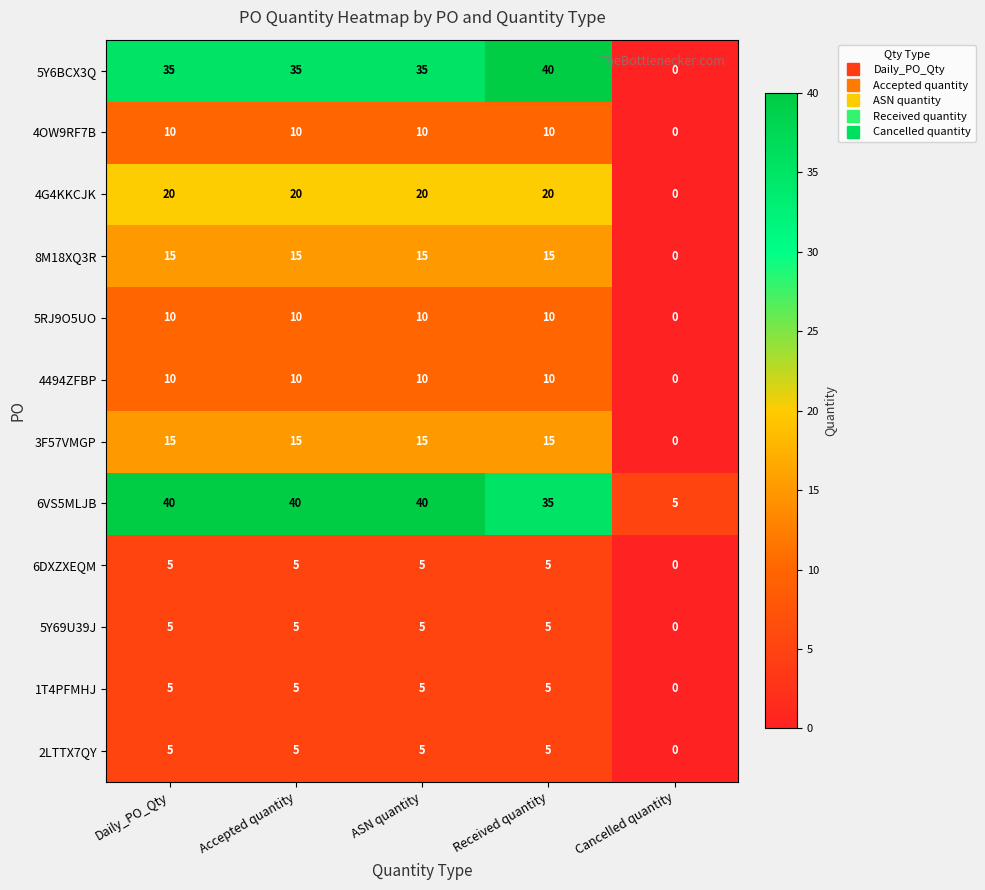

What is the sum of all 5RJ9O5UO values?

40